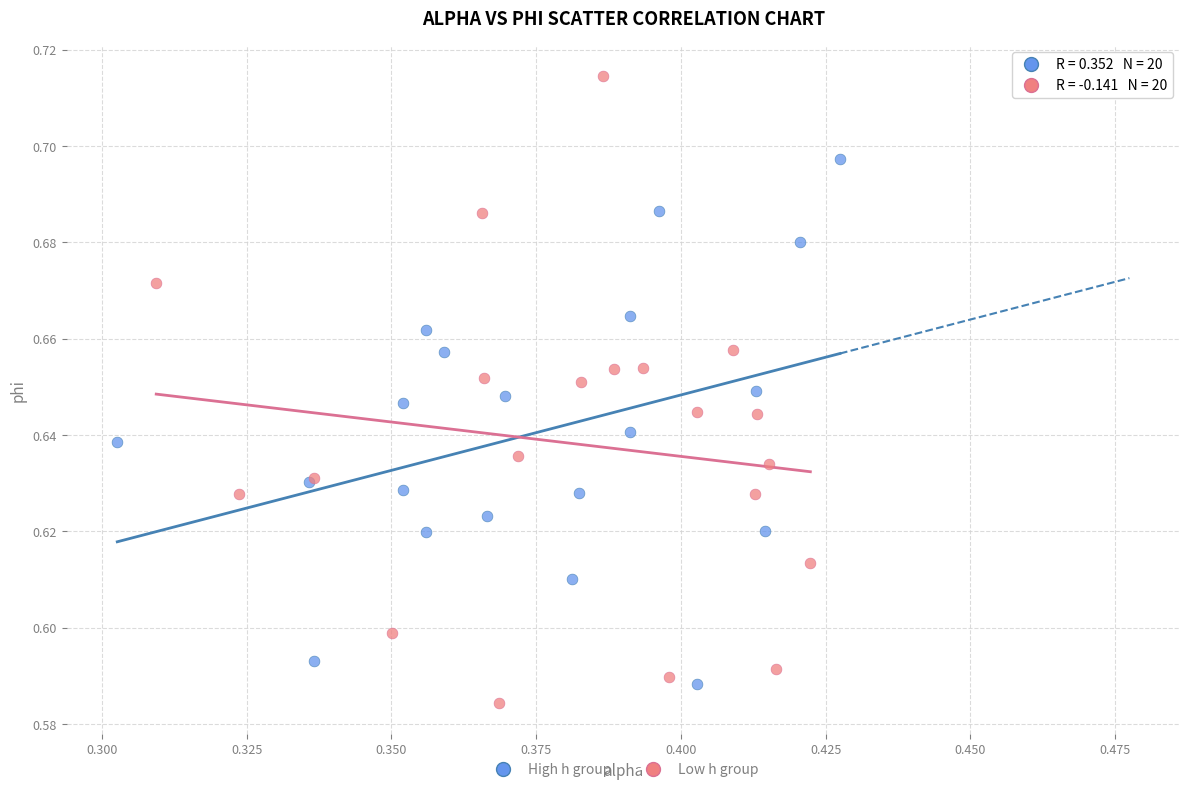

Which series contains the highest Y value?

Low h group